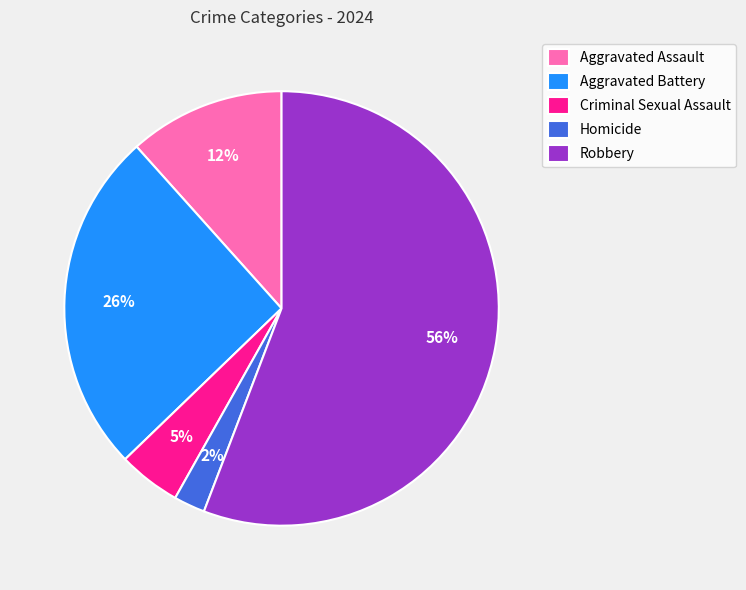

Does Aggravated Battery represent more than half of the total?

No